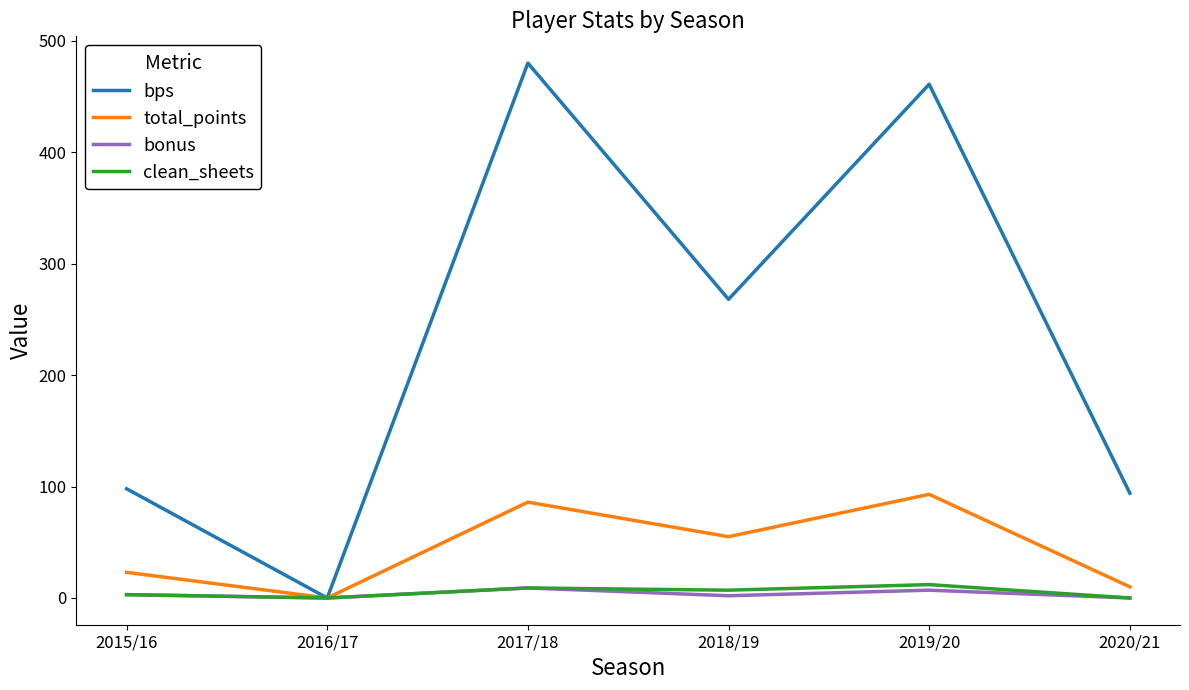

Is it true that bps equals 133 at 2015/16?

False